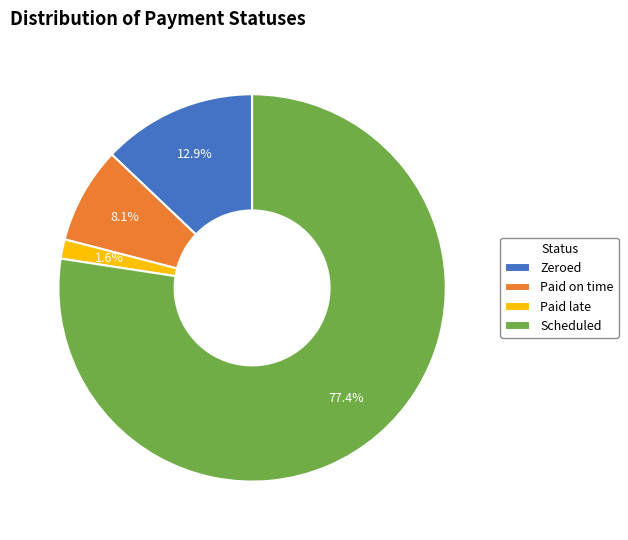

What is the smallest slice in the pie chart?

Paid late